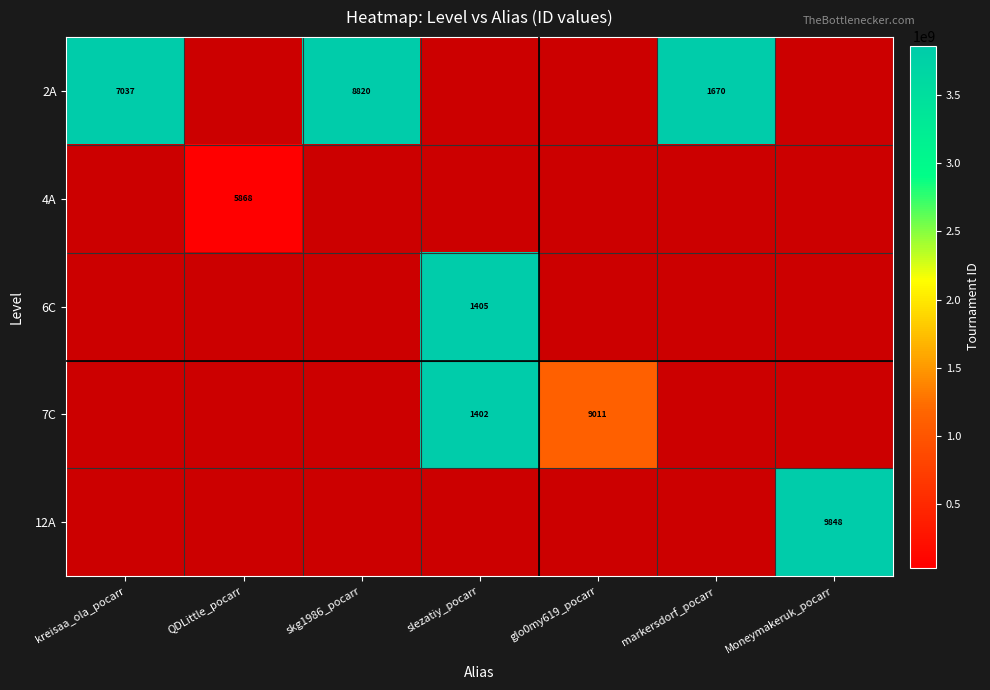

What is the minimum value shown in the chart?

33255868.0